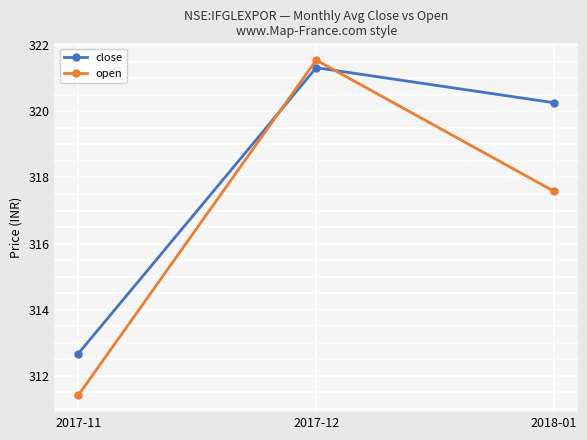

Does the chart have visible grid lines?

Yes